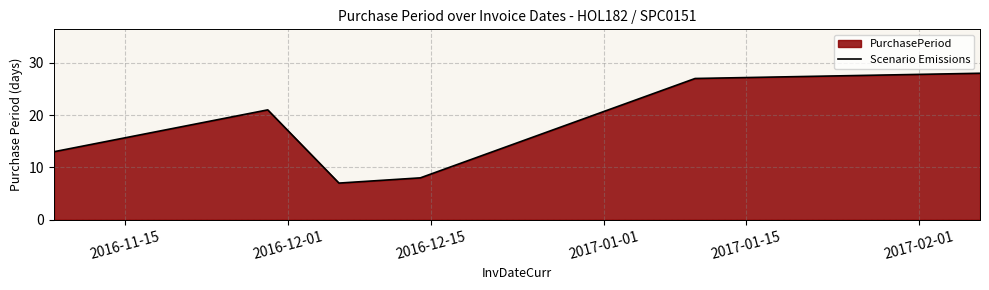

What is the difference between the second highest and second lowest values?

19